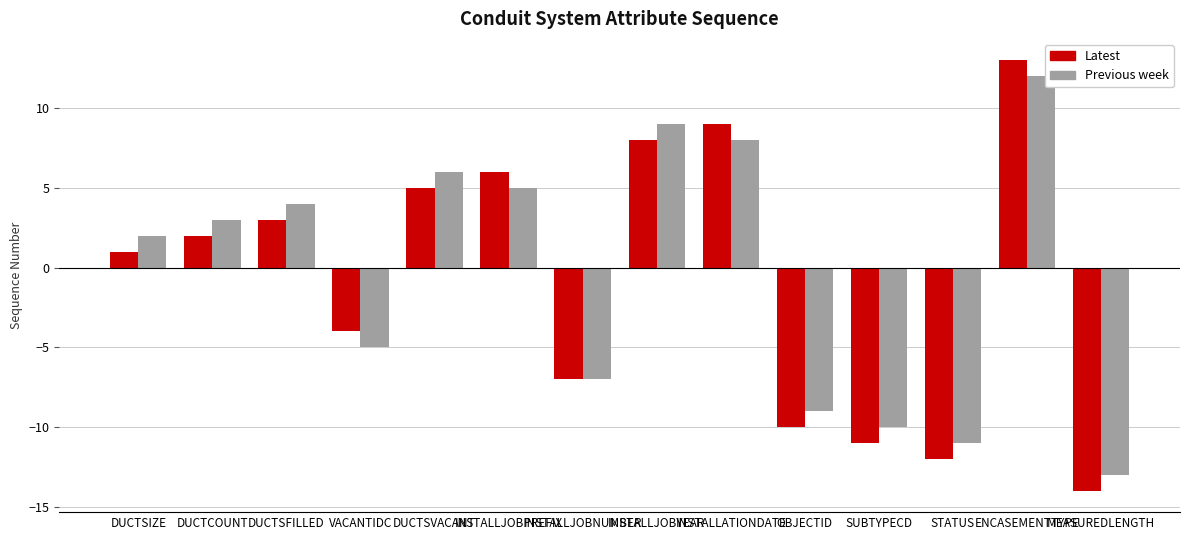

Which series has the largest total across all categories?

Previous week